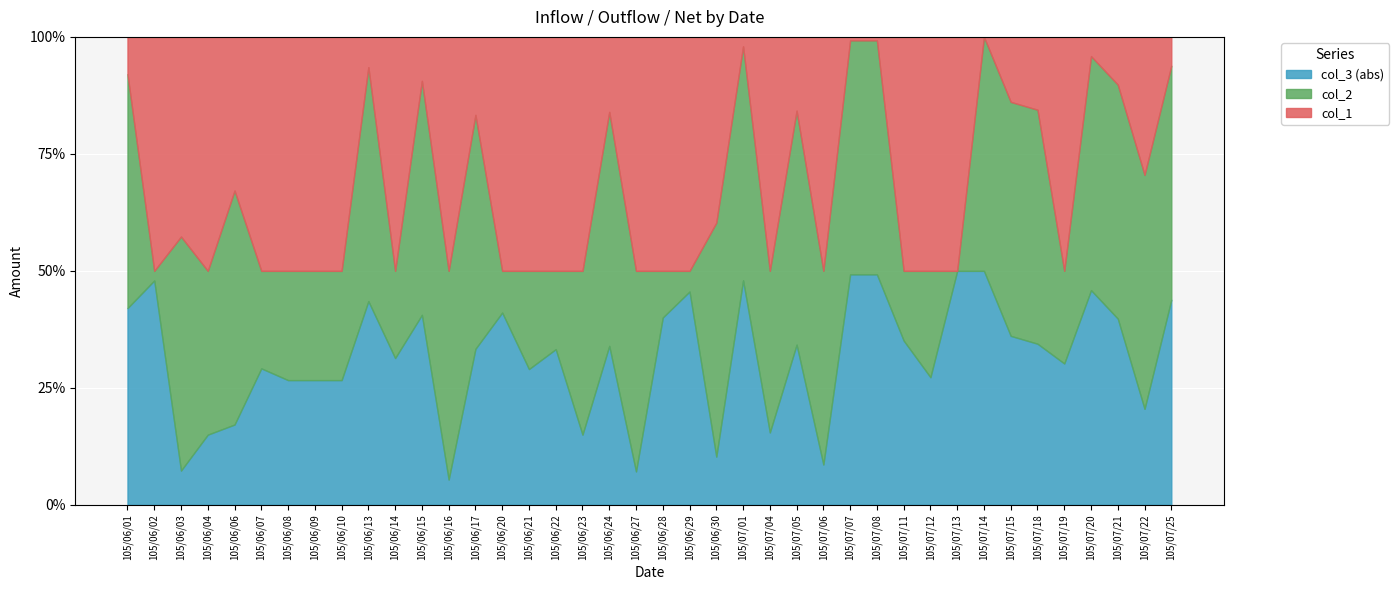

What is the average value of the col_2 series?

112350